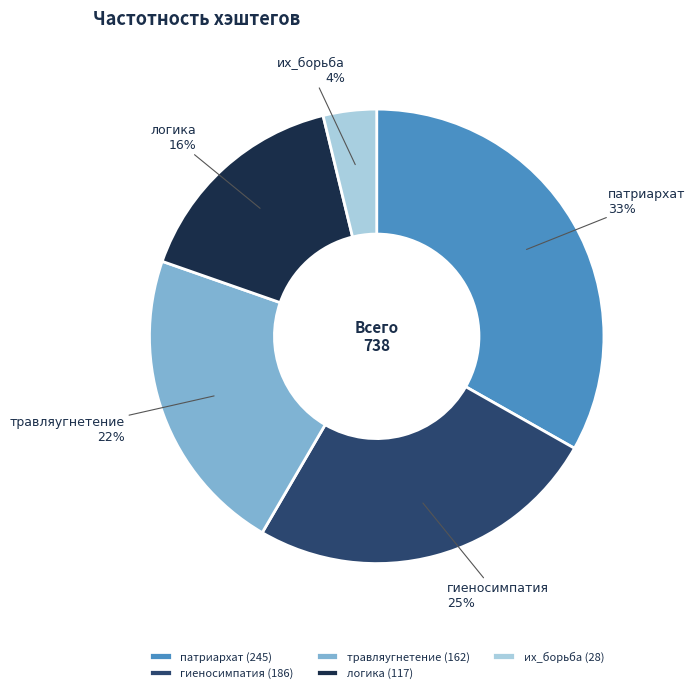

How many segments does this pie chart have?

5